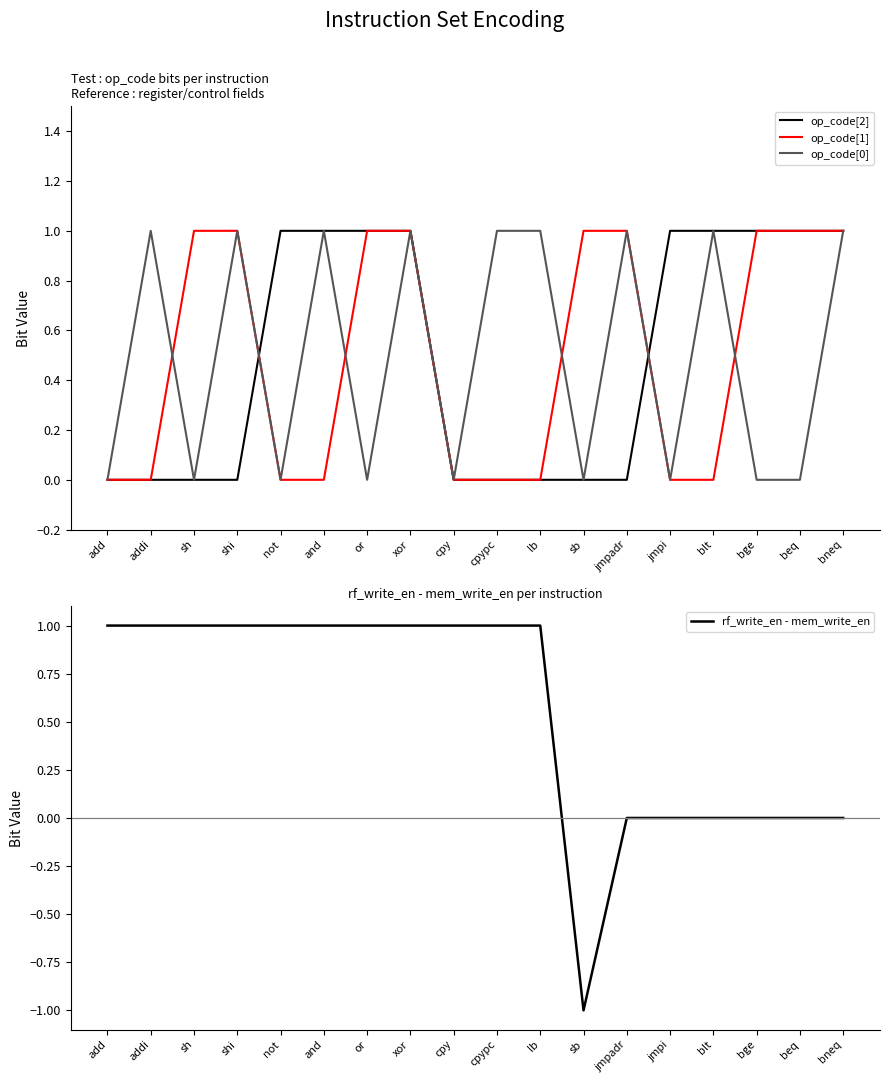

What is the sum of all op_code[0] values?

9